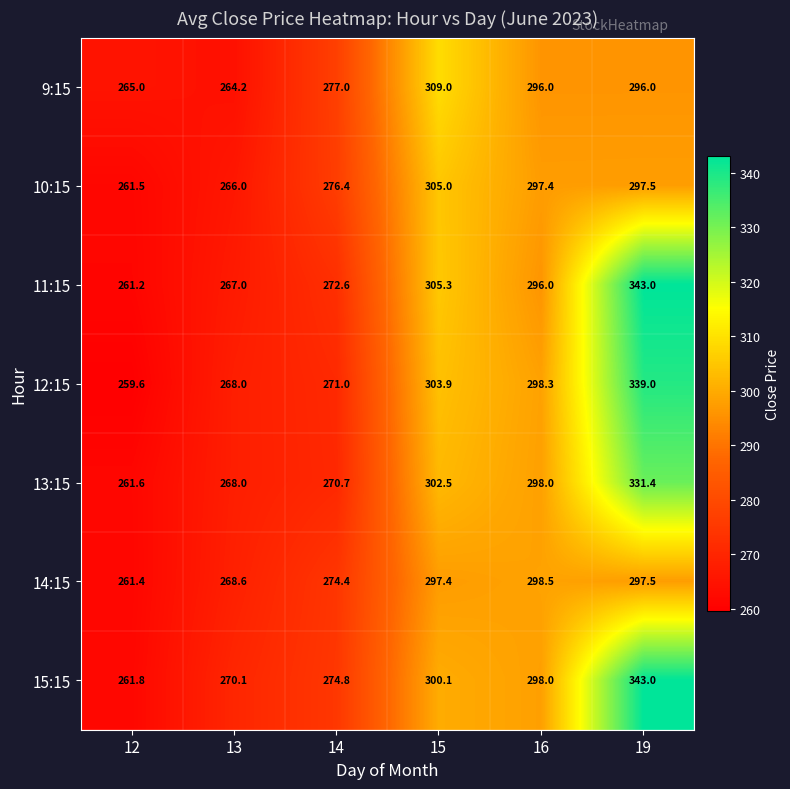

What is the difference between the maximum and second lowest values in the 13:15 series?

63.4